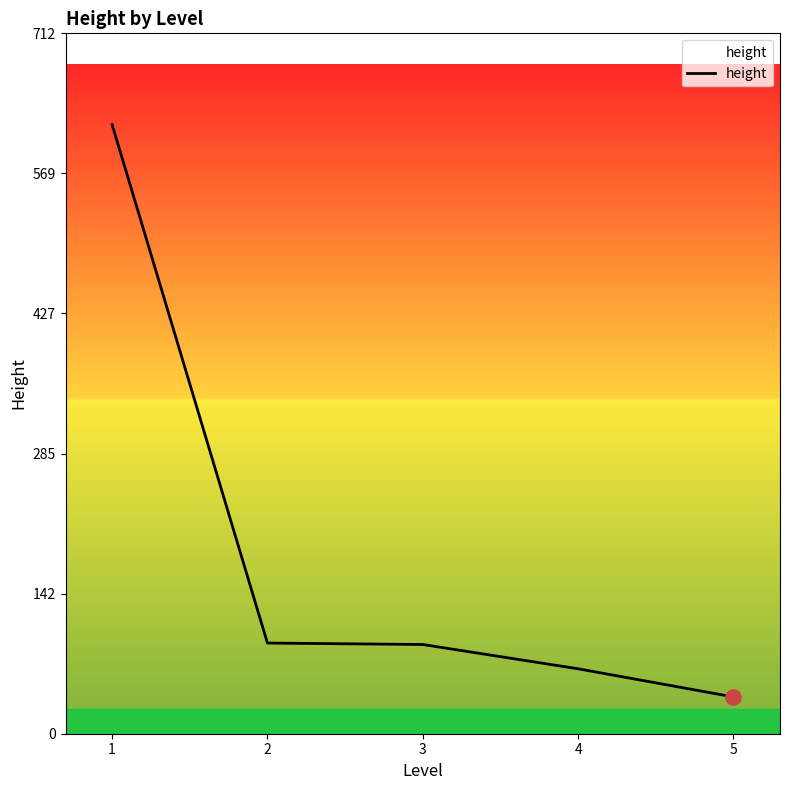

What is the change in value from 3 to 5?

-53.2